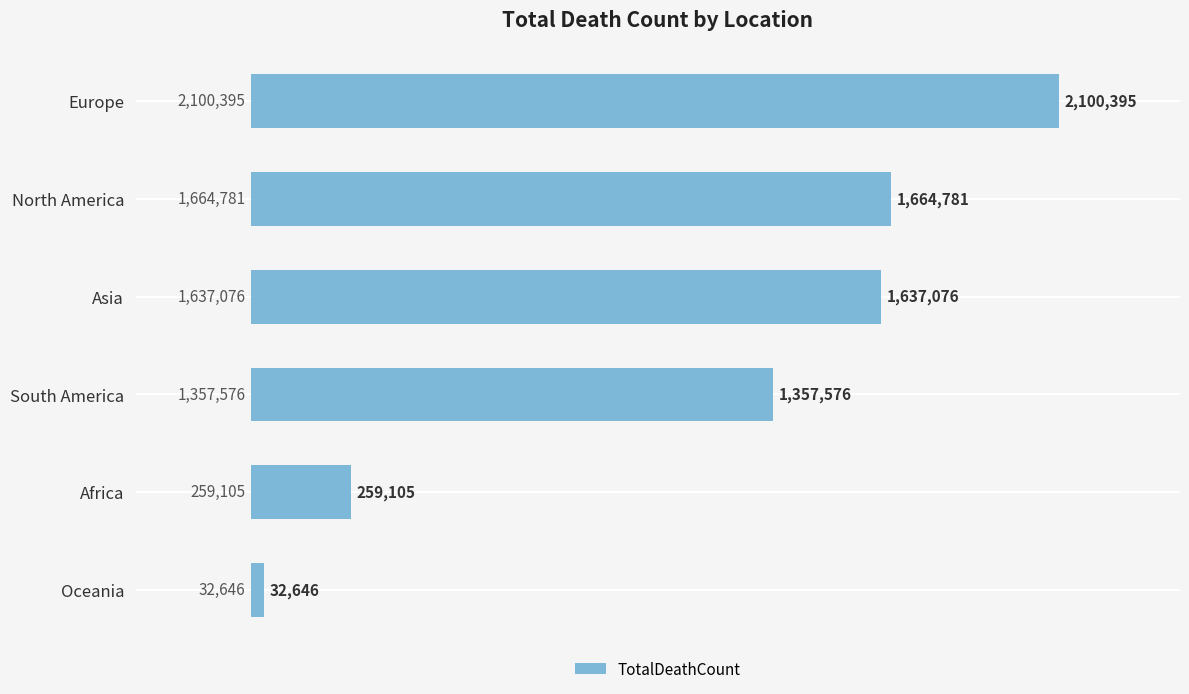

How many values are below 1637076?

3